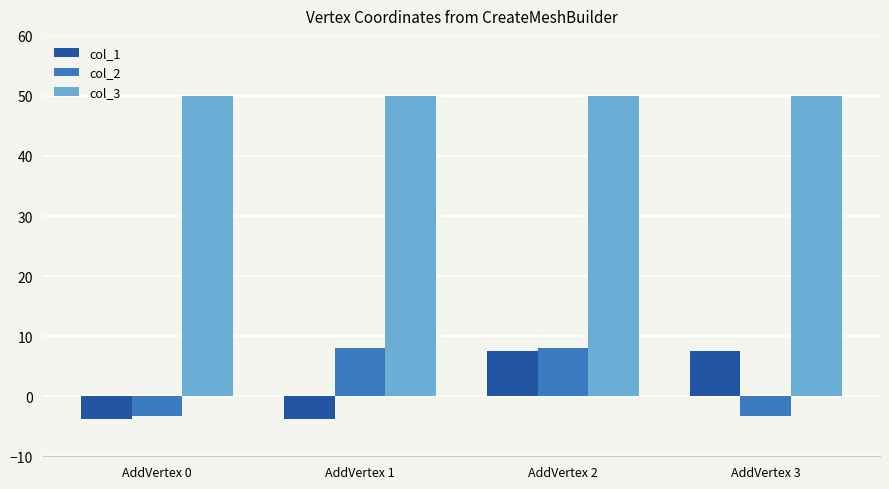

The value of col_1 at AddVertex 2 is 7.6. True or false?

True